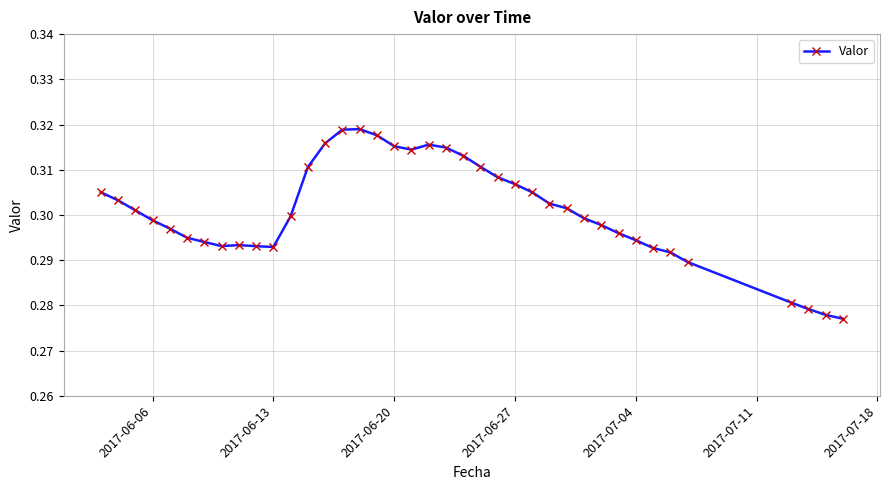

What is the sum of all values?

11.7